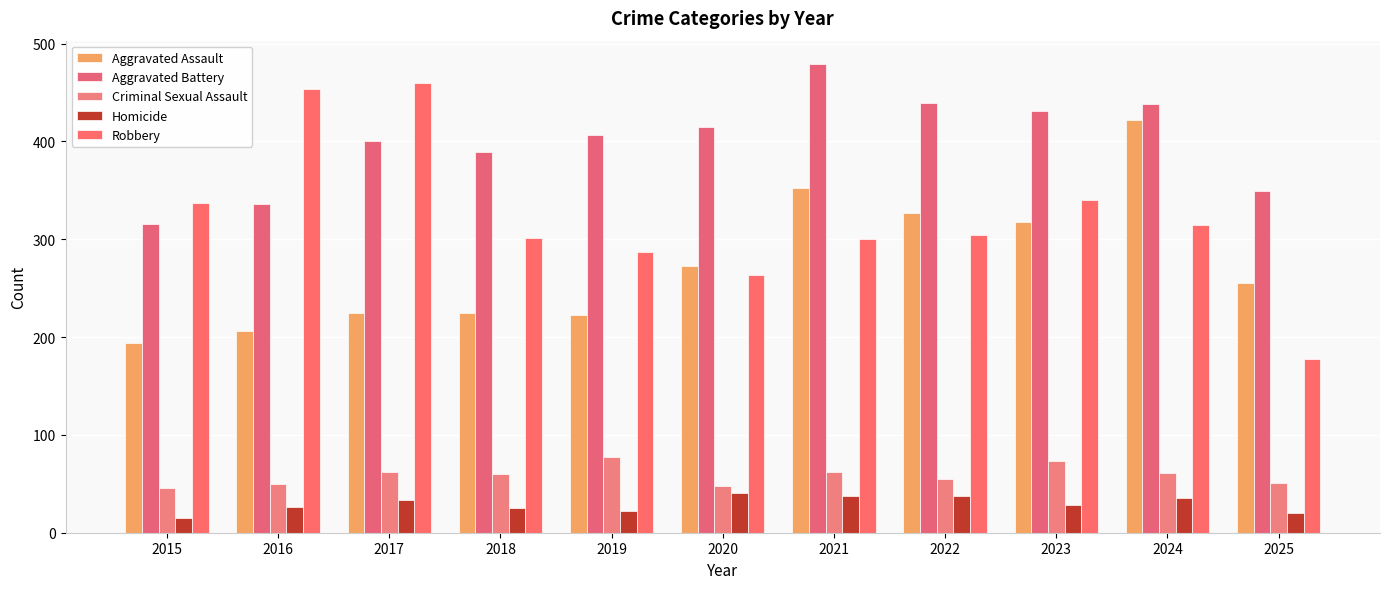

How many groups of bars are there?

11